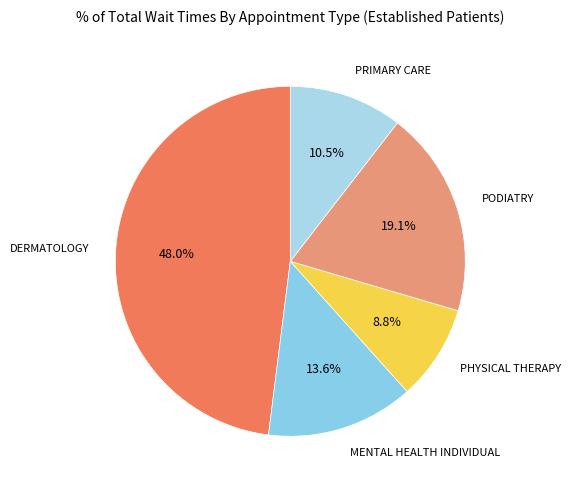

Which category has the biggest portion of the pie?

DERMATOLOGY